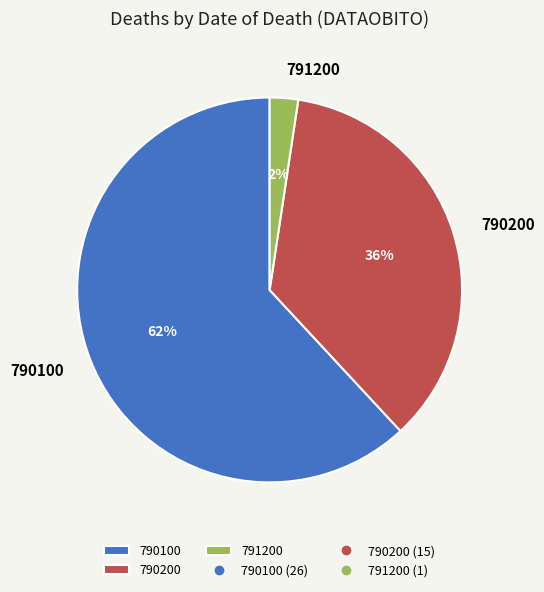

Combined, do 791200 and 790100 account for over 50%?

Yes